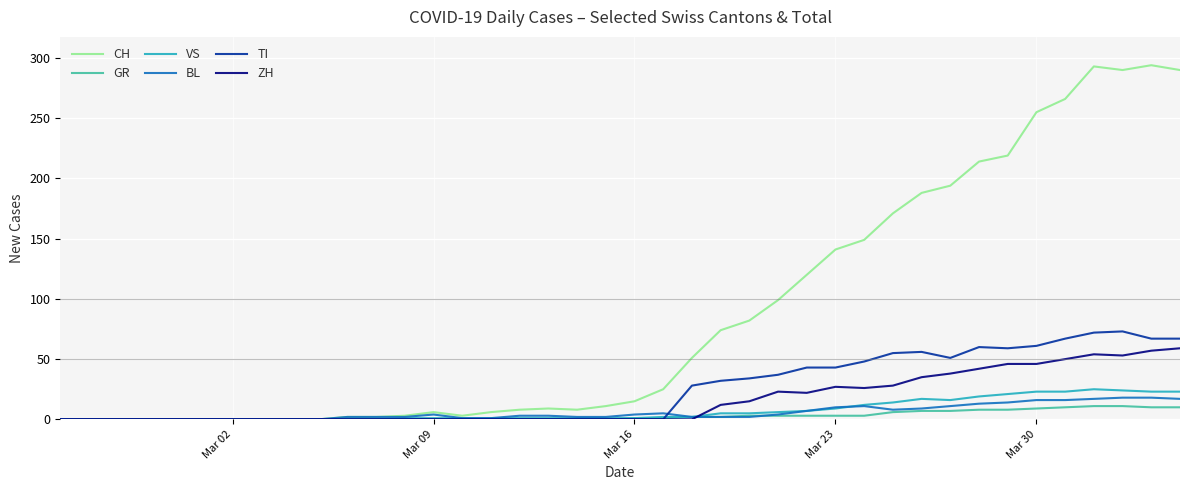

Which series has the largest range (max minus min)?

CH